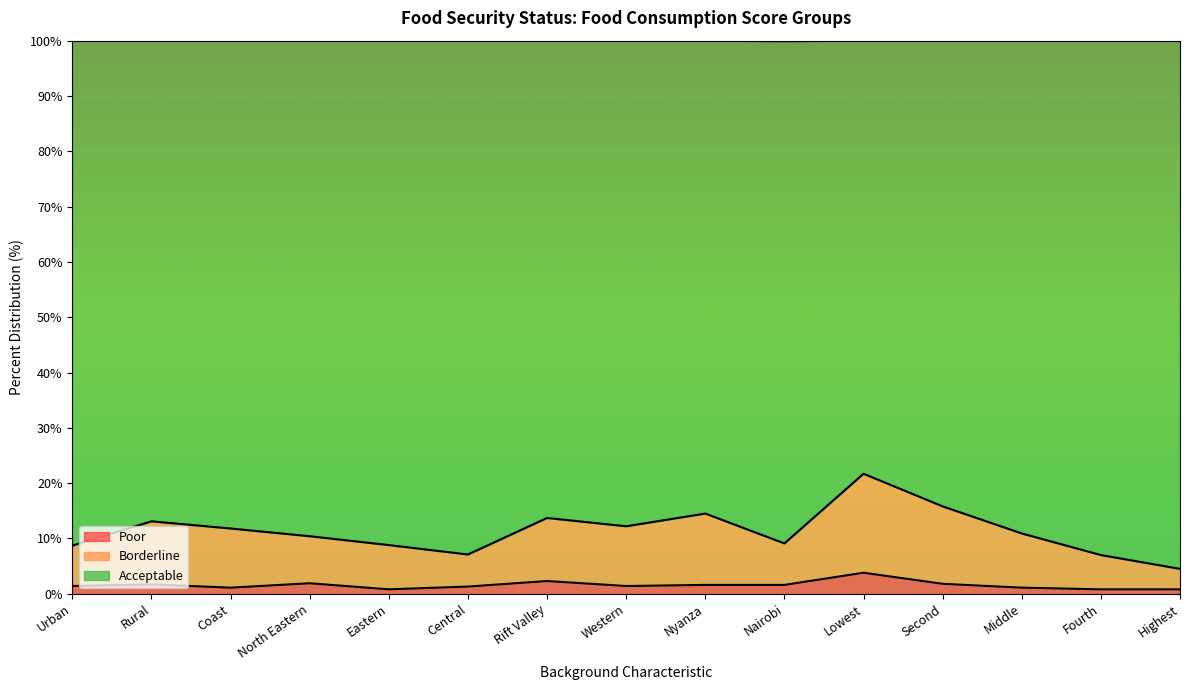

Is the value of Poor at Central greater than the value of Borderline at Eastern?

No